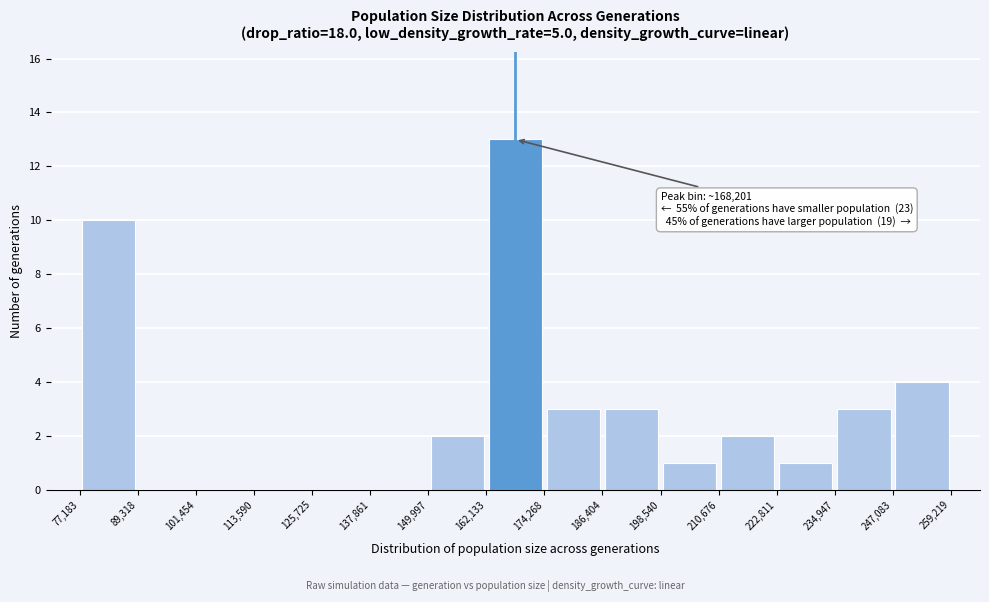

Over which range of the x-axis is the bar tallest?

162,133 to 174,268